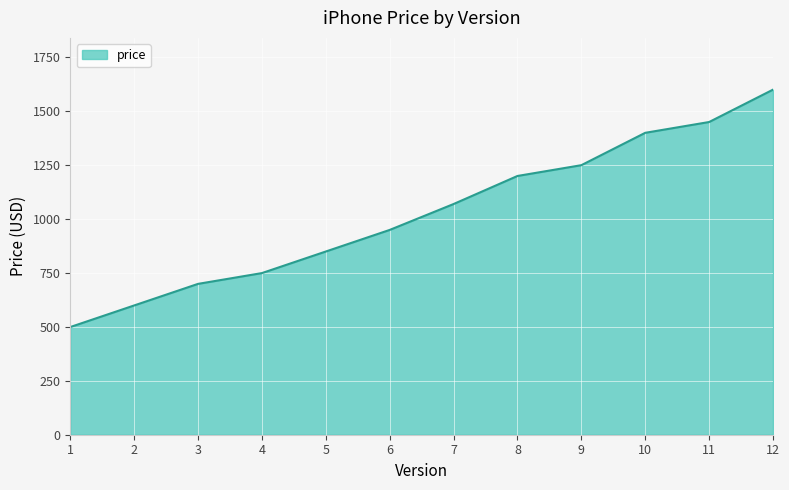

Reading right to left, what are all the values shown in this chart?

1599	1449	1399	1249	1199	1069	949	849	749	699	599	499